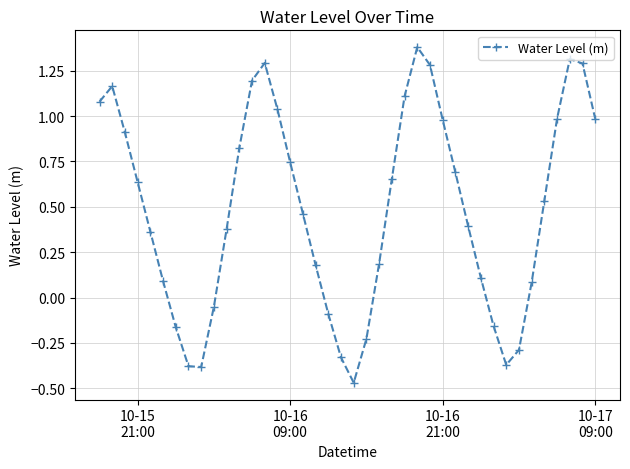

What is the difference between the maximum and second lowest values?

1.8